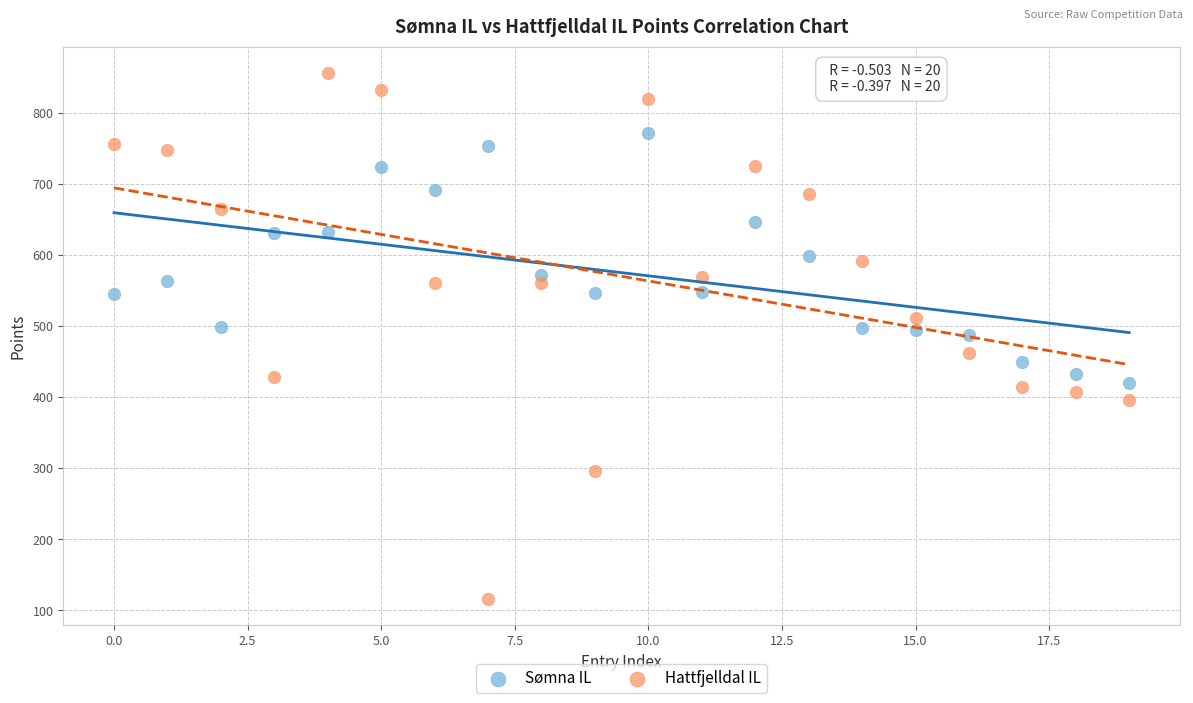

Which series contains the highest Y value?

Hattfjelldal IL